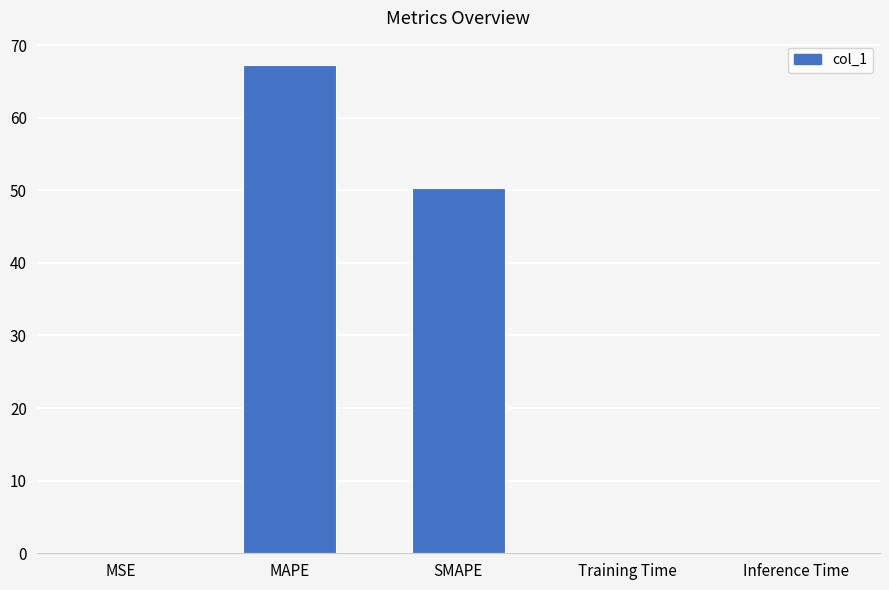

True or false: the data shows 33.6 at SMAPE.

False